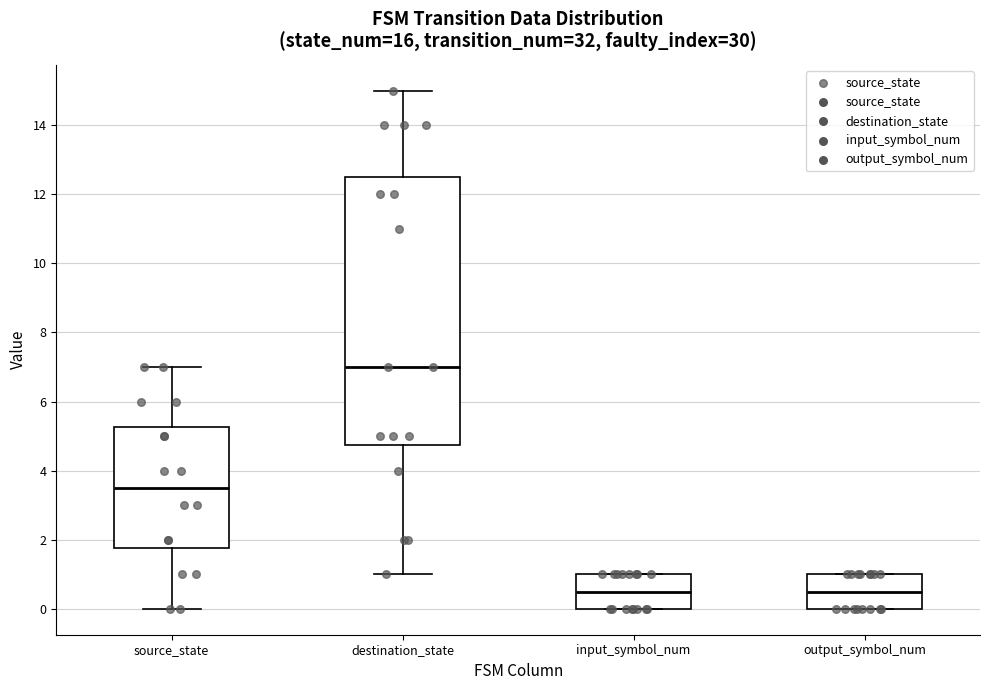

Where does the lower whisker of the box for destination_state end on the y-axis? The values are not printed on the chart, so give them approximately, as read against the axis.

1.0